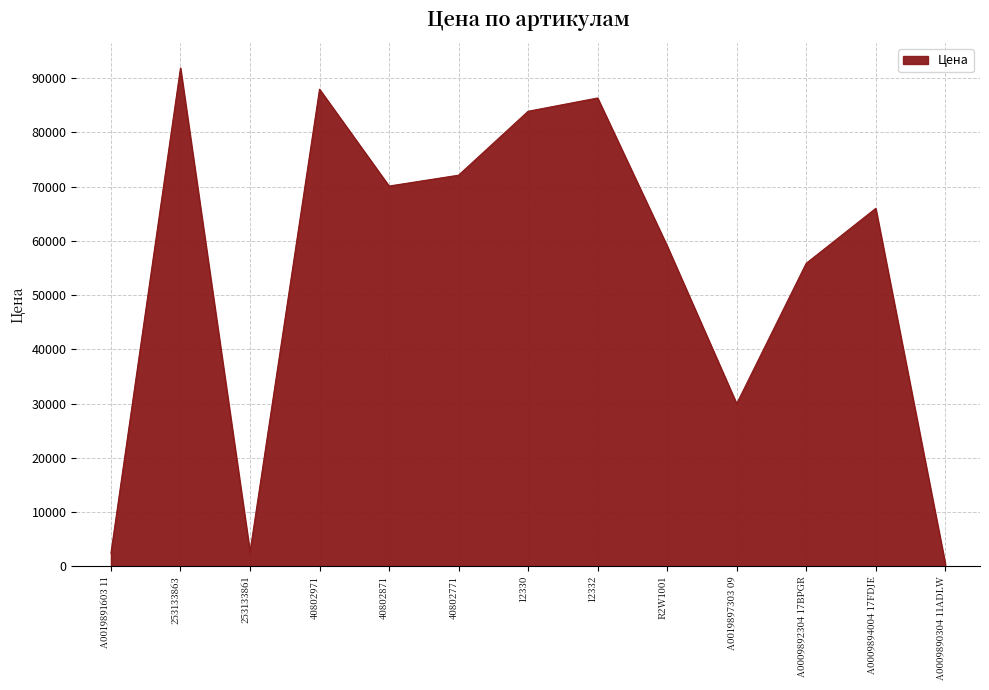

Which has a higher value, 253133861 or 12332?

12332